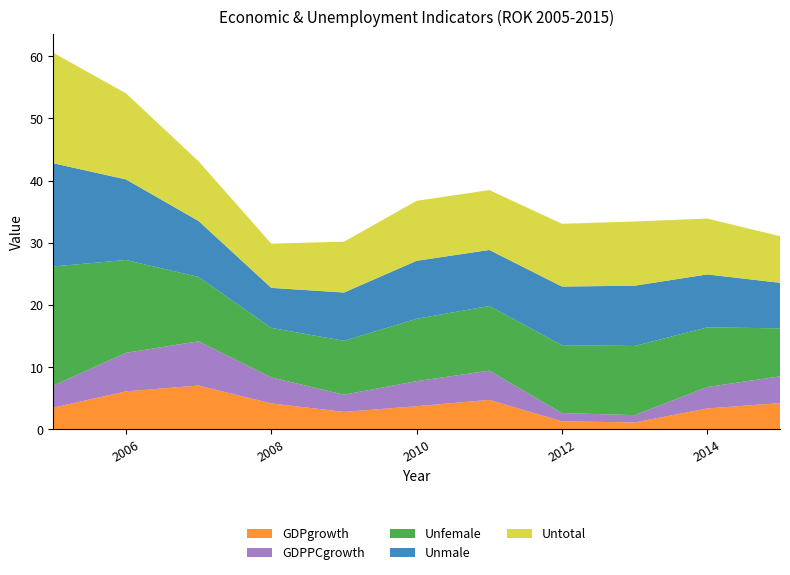

Reading left to right, what are all the values shown in this chart?

GDPgrowth: 2005=3.5	2006=6.1	2007=7.1	2008=4.2	2009=2.8	2010=3.7	2011=4.8	2012=1.3	2013=1.1	2014=3.4	2015=4.2
GDPPCgrowth: 2005=3.5	2006=6.2	2007=7.1	2008=4.2	2009=2.8	2010=4.0	2011=4.7	2012=1.3	2013=1.2	2014=3.5	2015=4.3
Unfemale: 2005=19.1	2006=14.9	2007=10.3	2008=8.0	2009=8.7	2010=10.0	2011=10.4	2012=10.9	2013=11.1	2014=9.6	2015=7.7
Unmale: 2005=16.6	2006=12.9	2007=9.0	2008=6.4	2009=7.8	2010=9.3	2011=9.0	2012=9.4	2013=9.7	2014=8.5	2015=7.3
Untotal: 2005=17.8	2006=13.8	2007=9.6	2008=7.1	2009=8.2	2010=9.6	2011=9.6	2012=10.1	2013=10.3	2014=9.0	2015=7.5